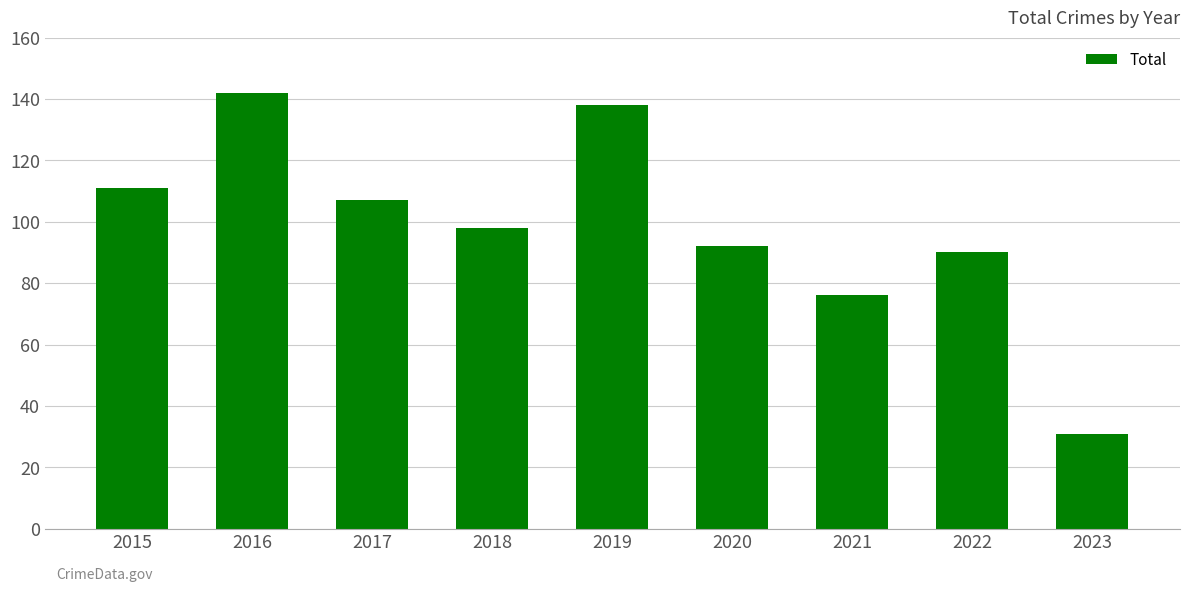

At which category does the chart reach its peak across all series?

2016